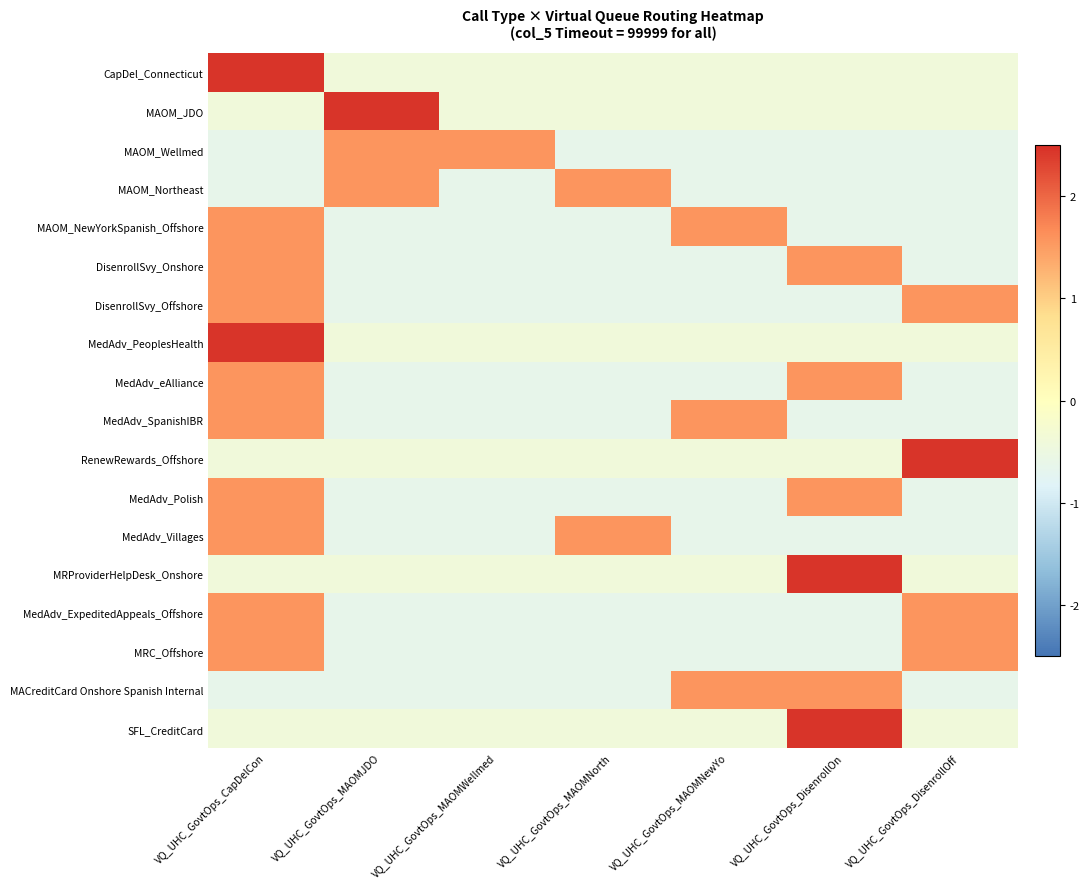

What is the difference between the highest and lowest values at VQ_UHC_GovtOps_CapDelCon?

3.1